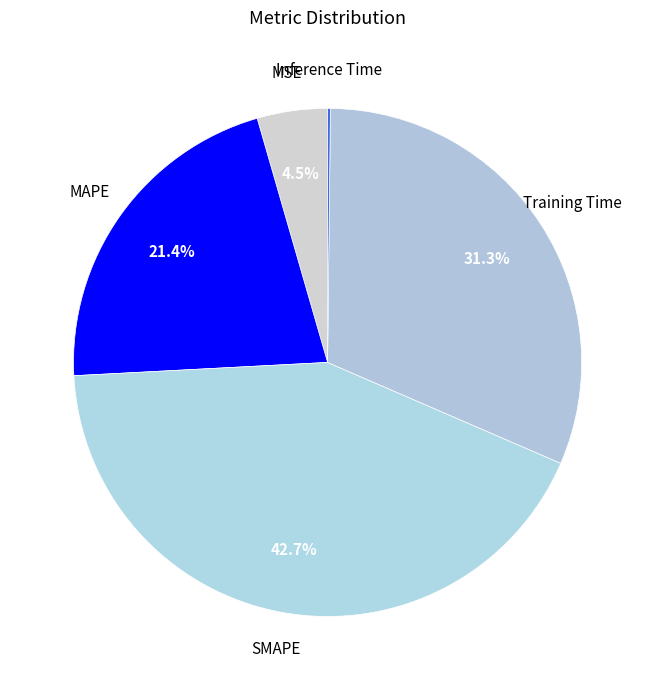

Which slice is the largest?

SMAPE